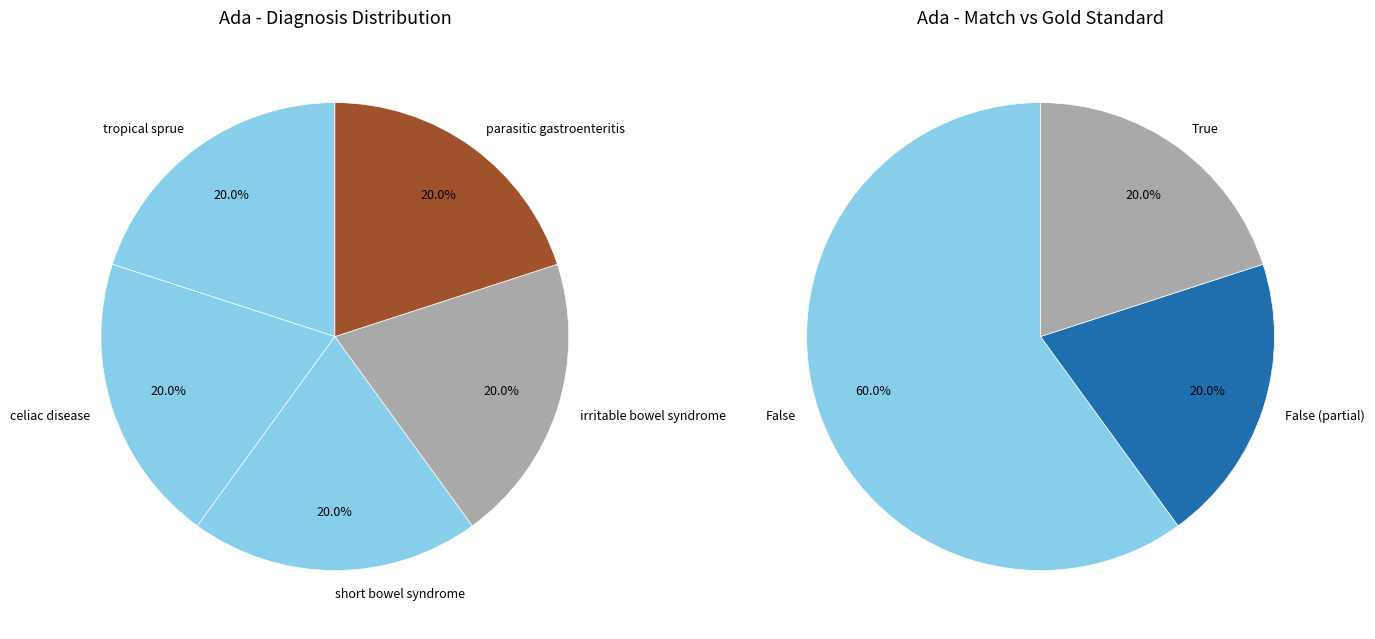

Does  represent more than half of the total?

No